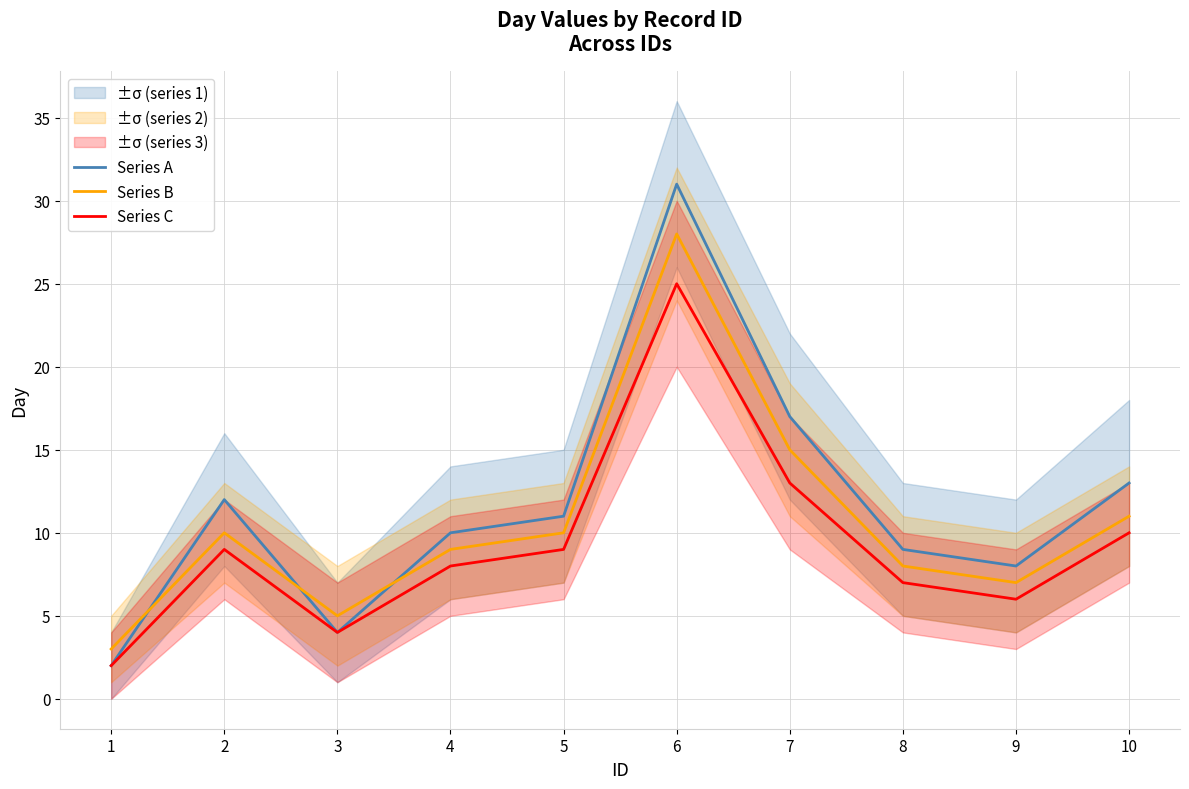

What is the value of the Series B point at the 2nd from the left?

10